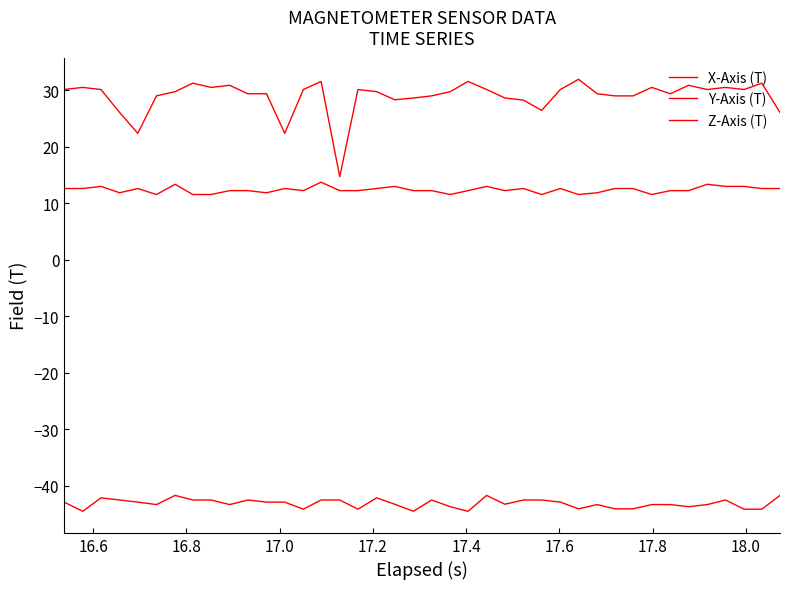

True or false: X-Axis (T) and Z-Axis (T) intersect in this chart.

False